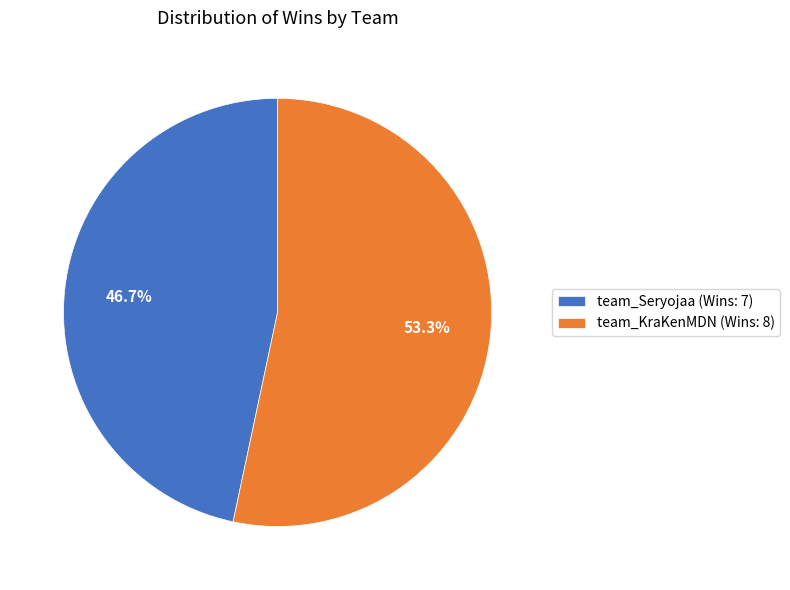

Is there a majority slice in this chart?

Yes